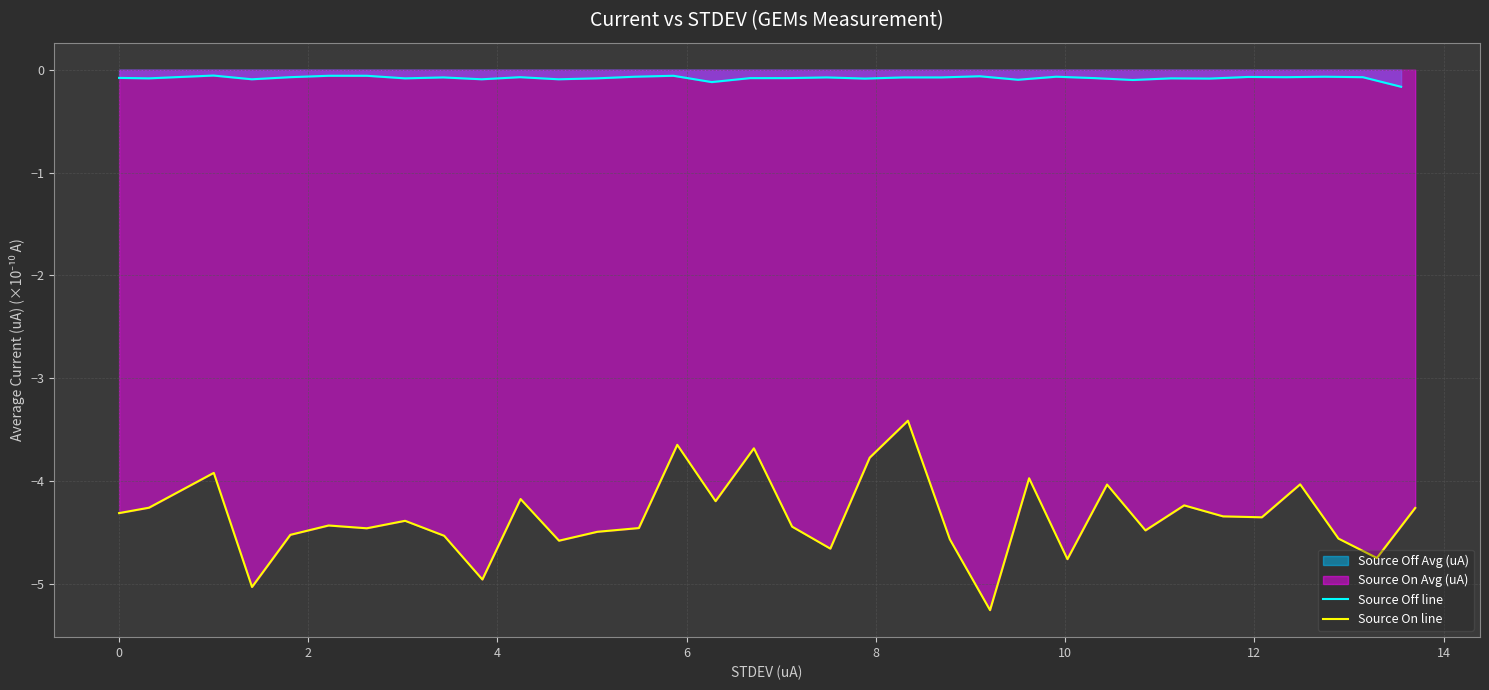

How many distinct data groups are displayed?

2